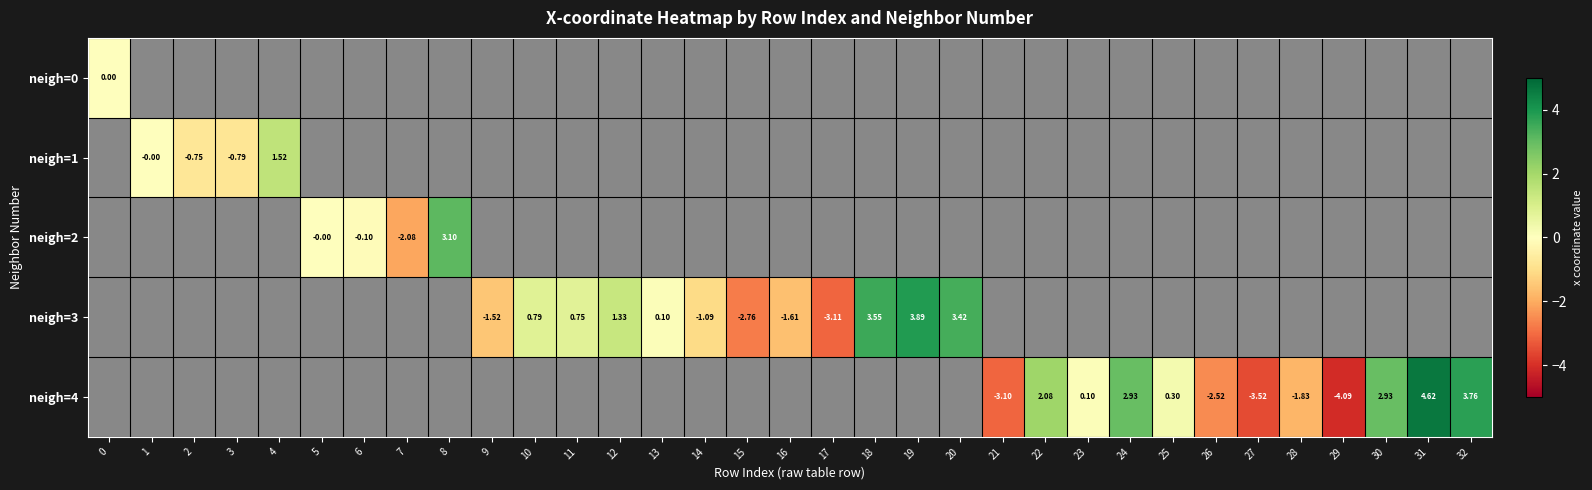

Is the value of row_0 at 0 greater than the value of row_1 at 15?

No